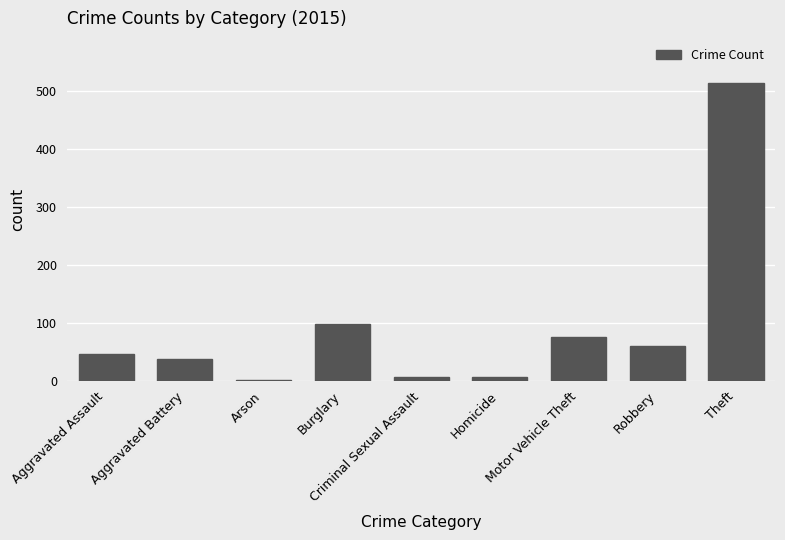

Where is the data nearest to the value 258?

Burglary